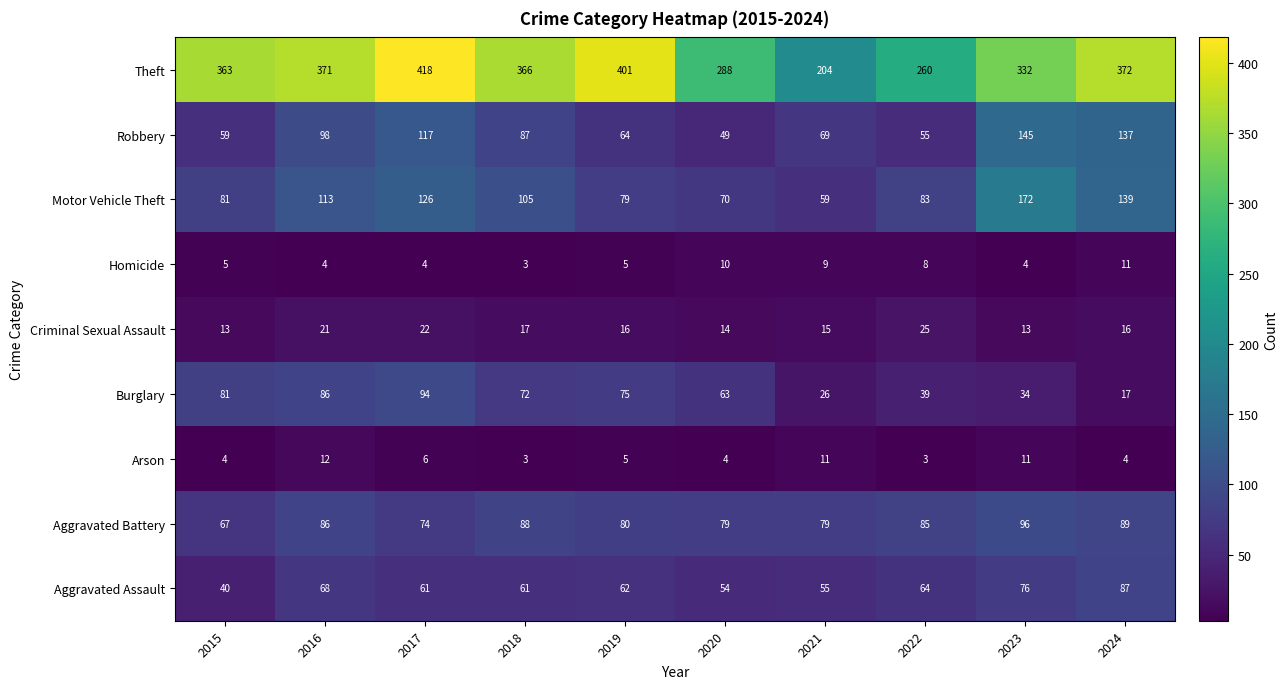

At 2017, list the series in order from smallest to largest.

Homicide, Arson, Criminal Sexual Assault, Aggravated Assault, Aggravated Battery, Burglary, Robbery, Motor Vehicle Theft, Theft